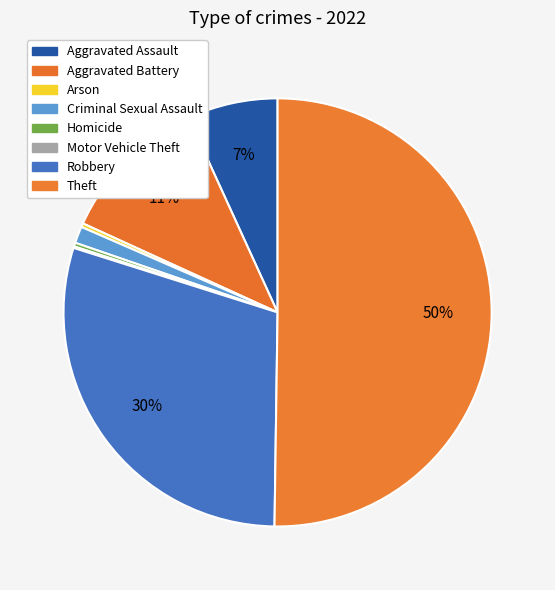

Is it true that Homicide is 1% of the pie?

False